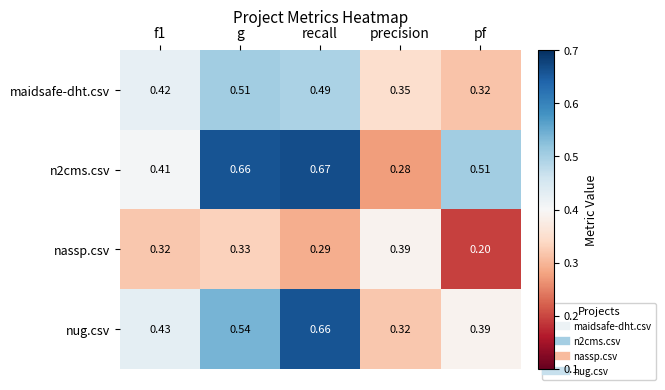

Which label corresponds to the smallest value in the chart?

pf